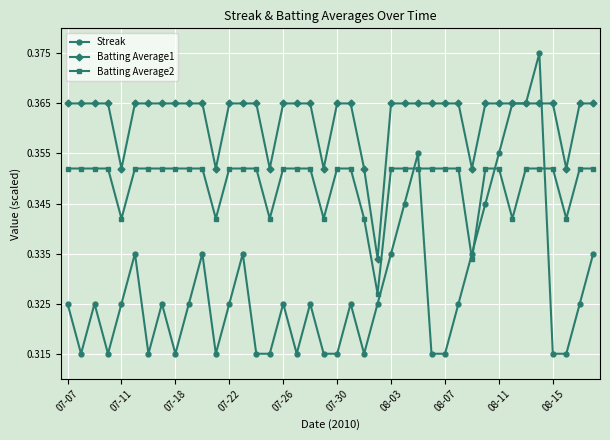

Which series has the widest spread of values?

Streak